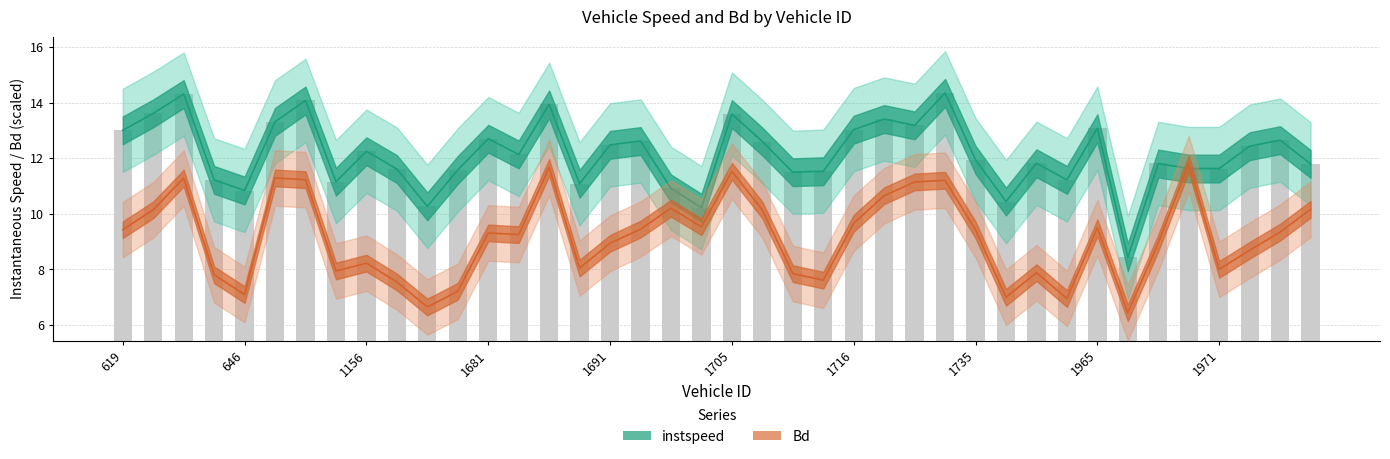

List the labels in order of Bd value, smallest first.

1968, 1170, 1963, 1738, 646, 1674, 1161, 1715, 637, 1711, 1956, 904, 1971, 1689, 1156, 1973, 1691, 1969, 1682, 1681, 1974, 1735, 619, 1694, 1965, 1698, 1716, 1706, 620, 1977, 1697, 1723, 1724, 1726, 897, 635, 889, 1705, 1684, 1970